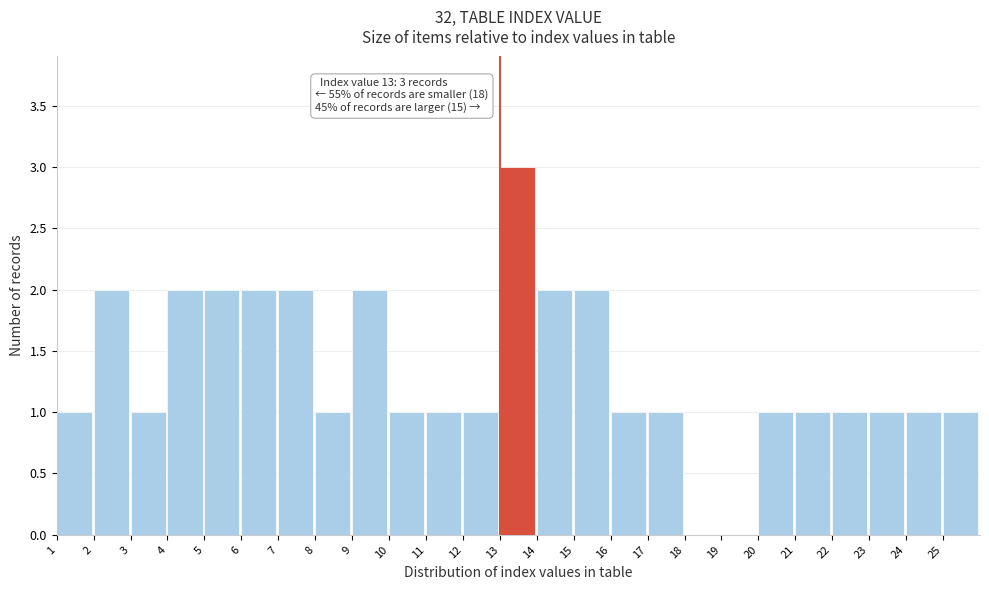

Over which range of the x-axis is the bar tallest?

13 to 14